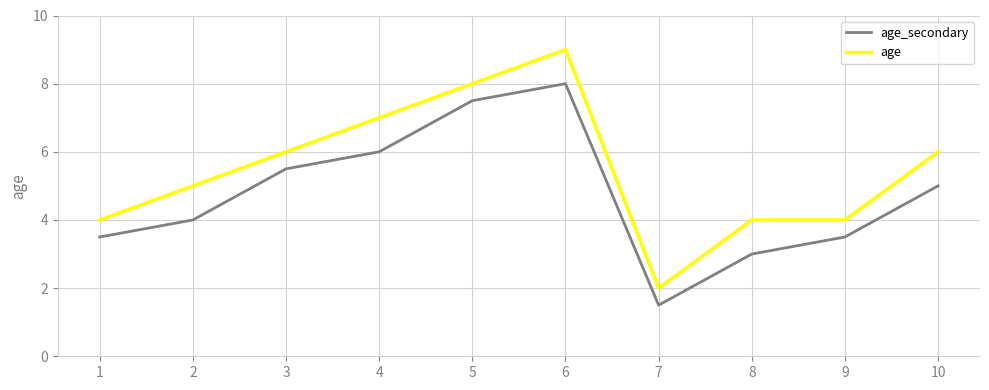

How many interior local peaks does the age_secondary series have?

1